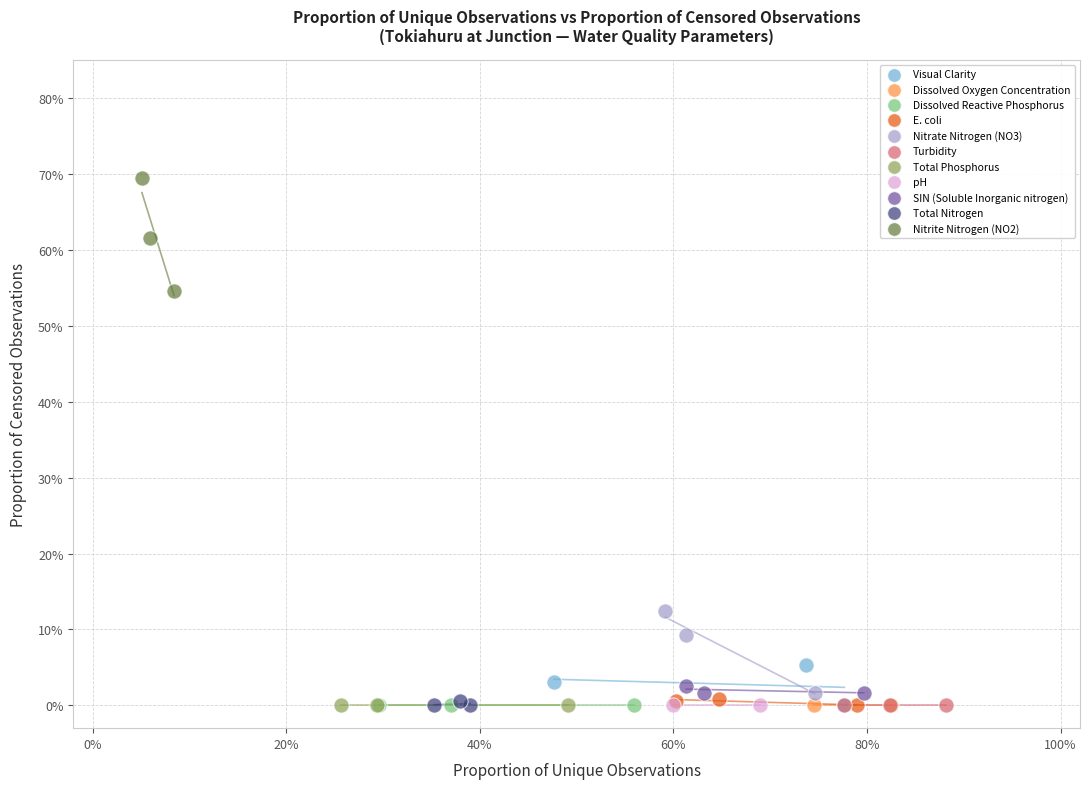

What are all the series names shown in the legend?

Visual Clarity, Dissolved Oxygen Concentration, Dissolved Reactive Phosphorus, E. coli, Nitrate Nitrogen (NO3), Turbidity, Total Phosphorus, pH, SIN (Soluble Inorganic nitrogen), Total Nitrogen, Nitrite Nitrogen (NO2)